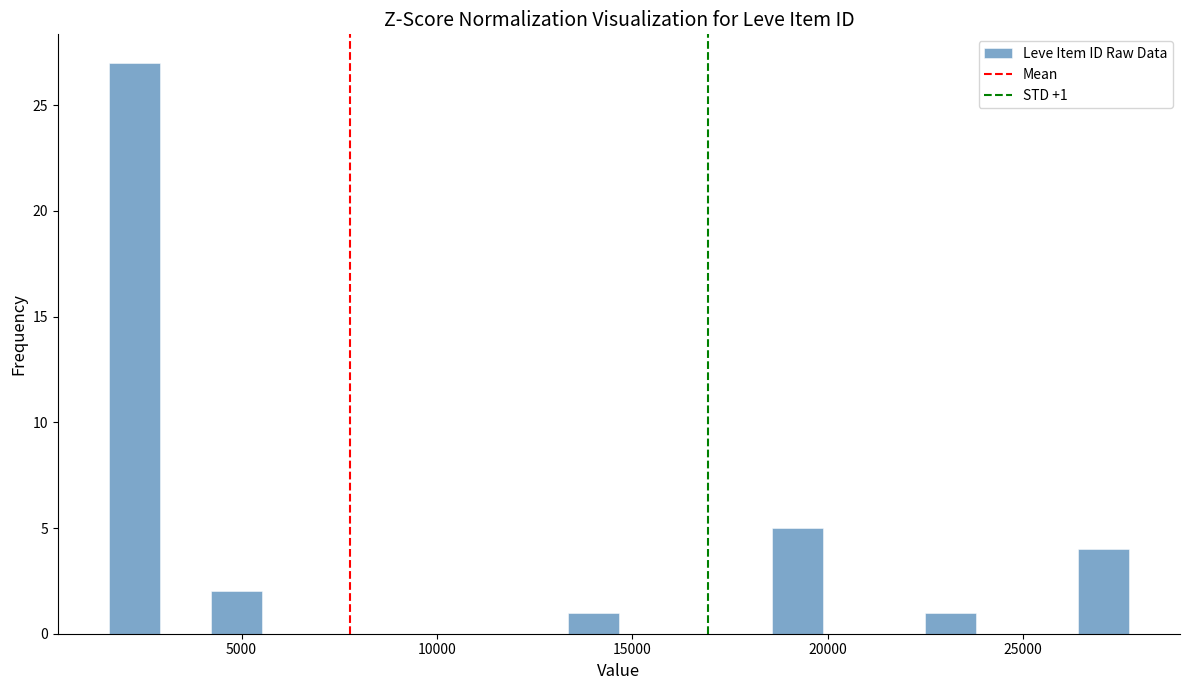

Around what value on the x-axis is the tallest bar? Give the approximate position of its centre, as read against the axis.

2500